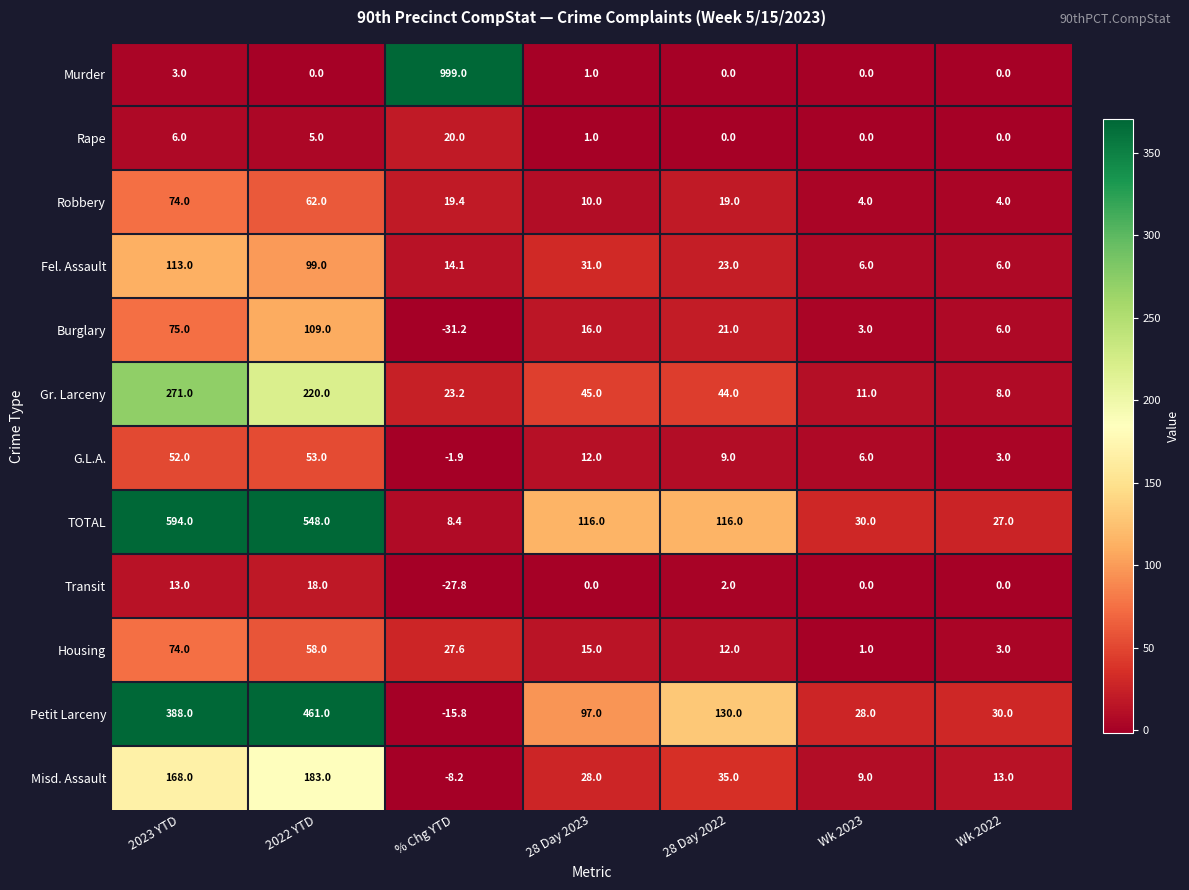

List the labels in order of Burglary value, largest first.

2022 YTD, 2023 YTD, 28 Day 2022, 28 Day 2023, Wk 2022, Wk 2023, % Chg YTD